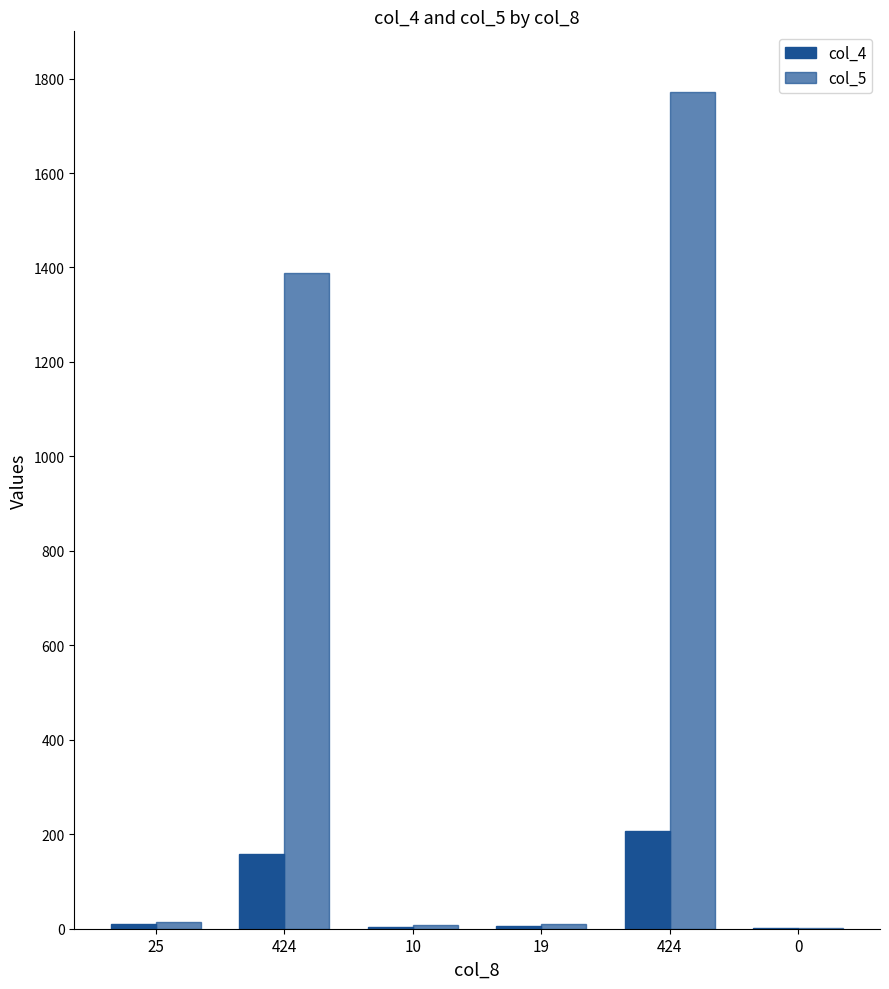

How many bars are there in total?

12